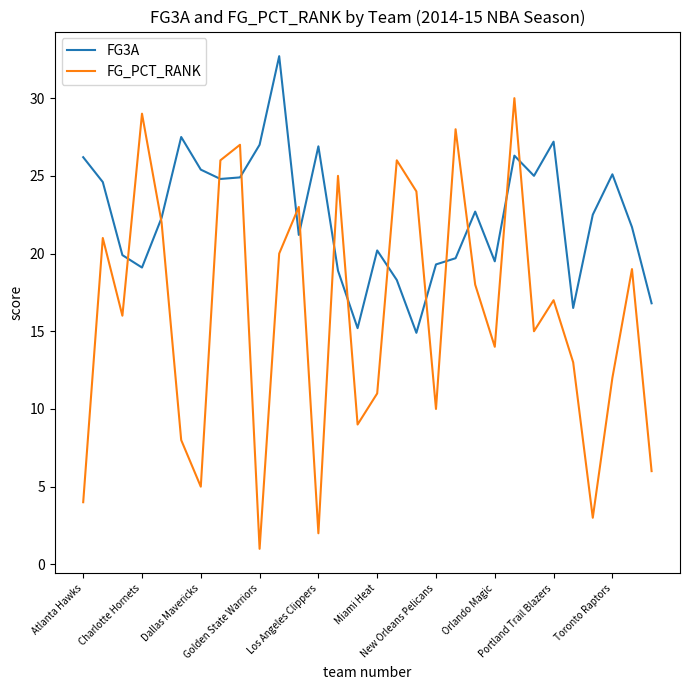

List the series in order of their overall mean, lowest first.

FG_PCT_RANK, FG3A